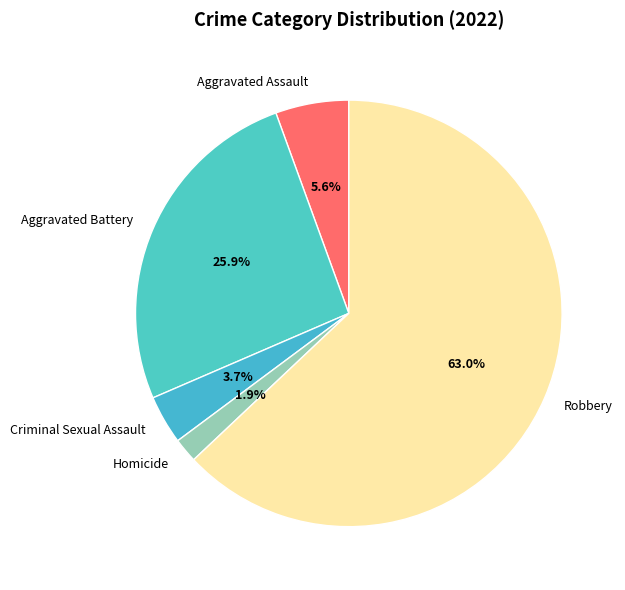

What percentage is the Aggravated Assault slice, to the nearest percent?

6%